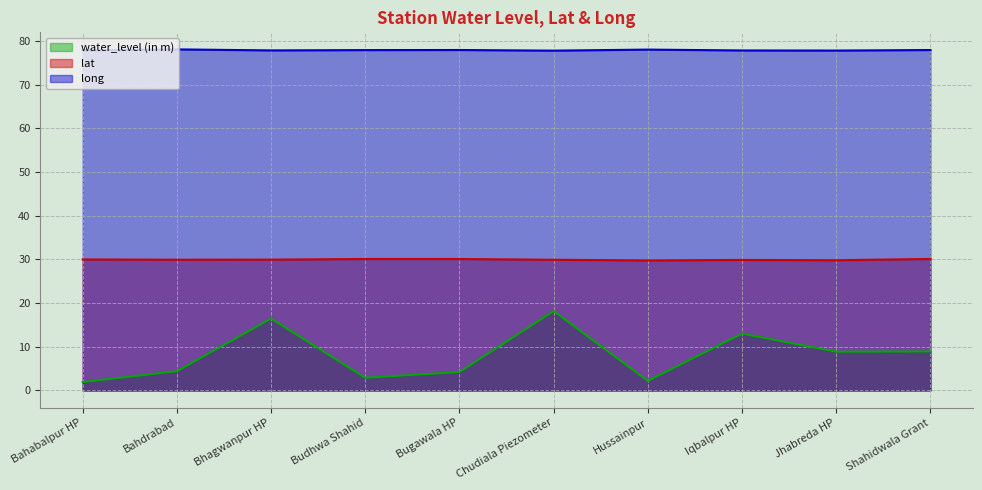

At which label does lat reach its peak?

Shahidwala Grant